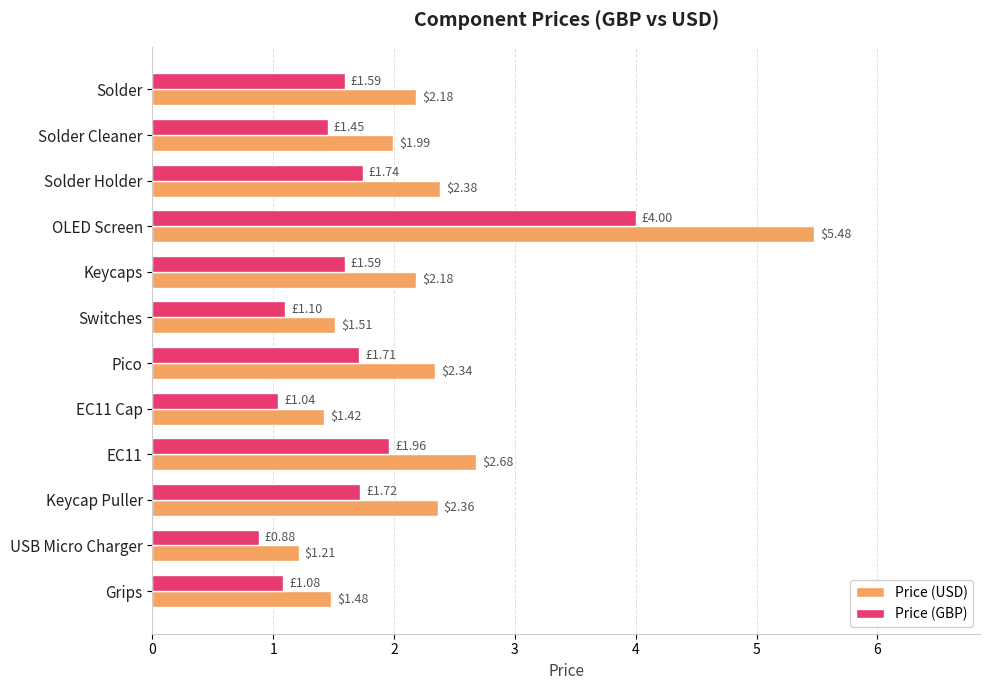

Which series has the largest total across all categories?

Price (USD)